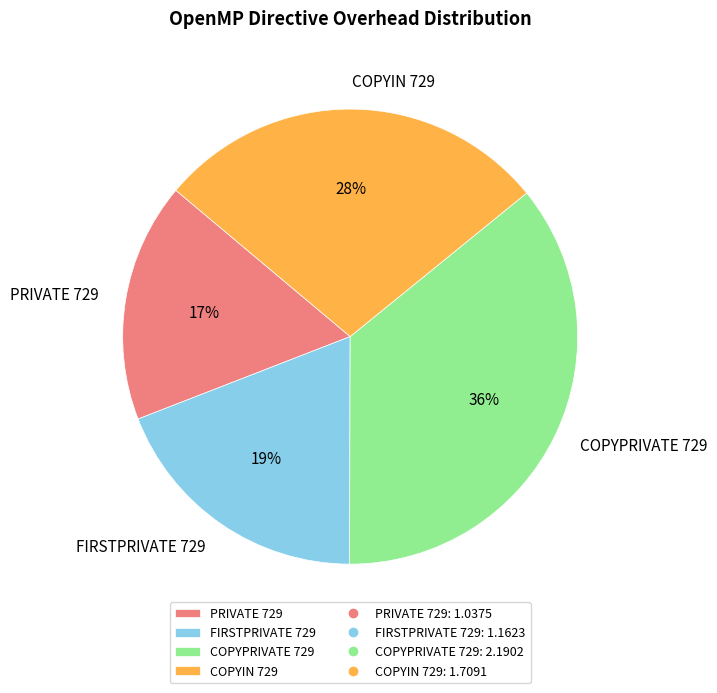

Is there a majority slice in this chart?

No